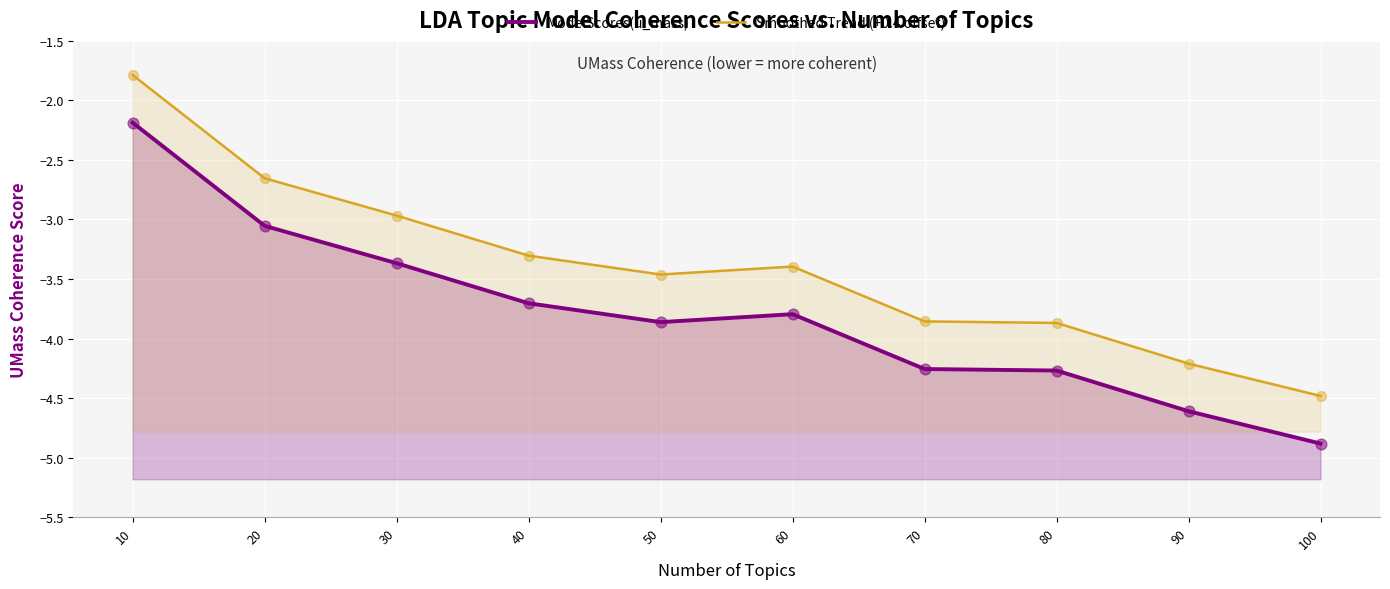

At how many categories does at least one series exceed -2?

1